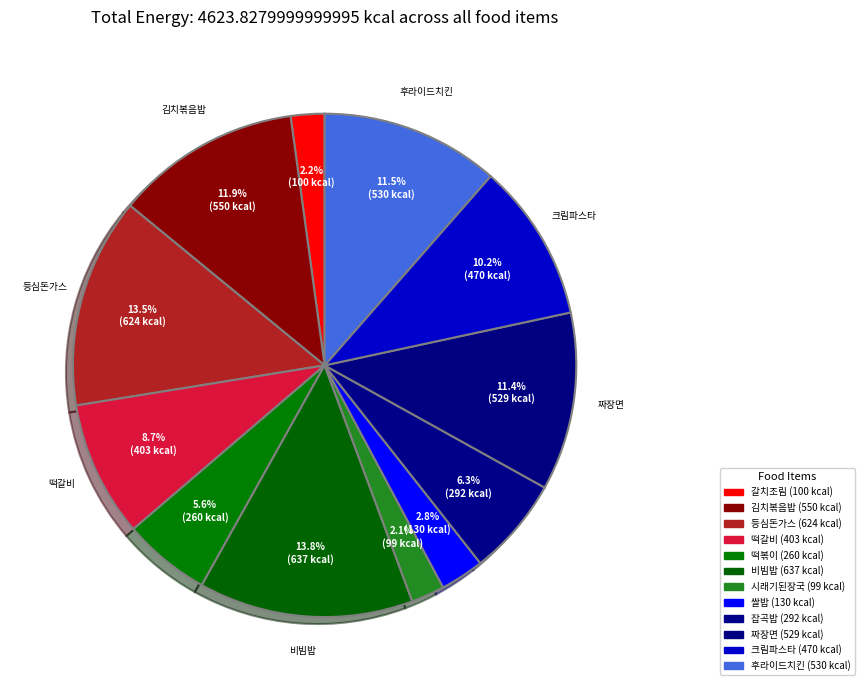

How many slices are in this pie chart?

12